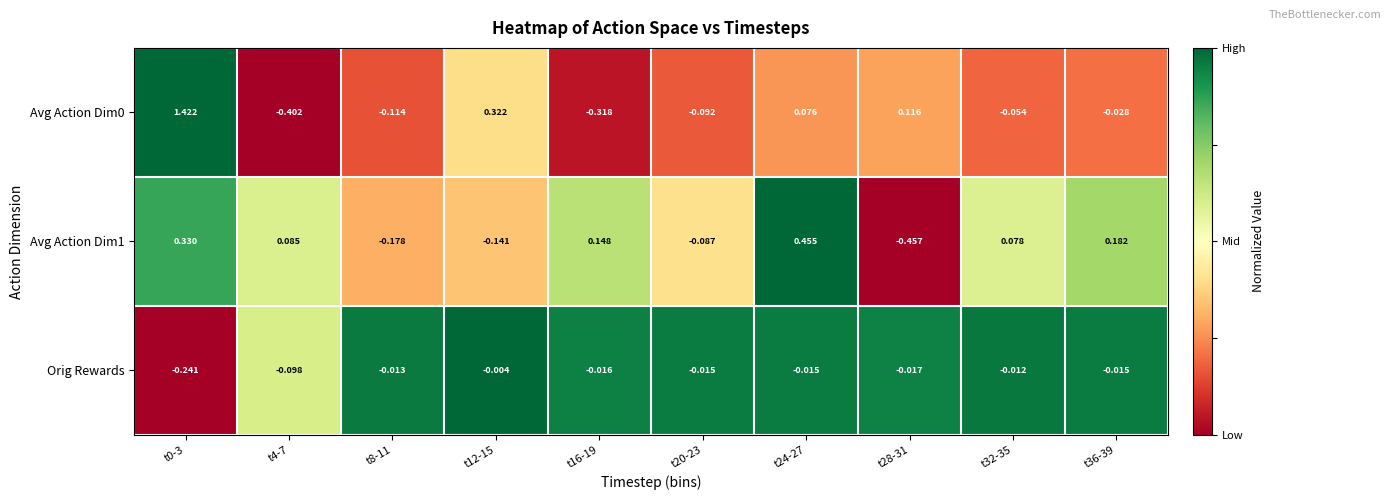

Is the value of Avg Action Dim1 at t32-35 greater than the value of Avg Action Dim0 at t16-19?

Yes